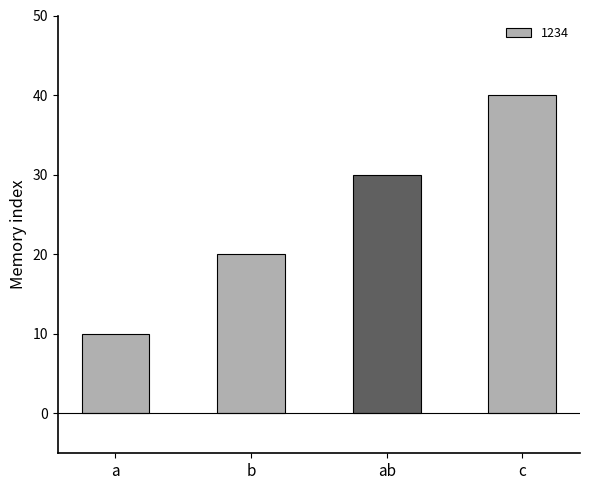

What is the difference between the maximum and minimum values?

30